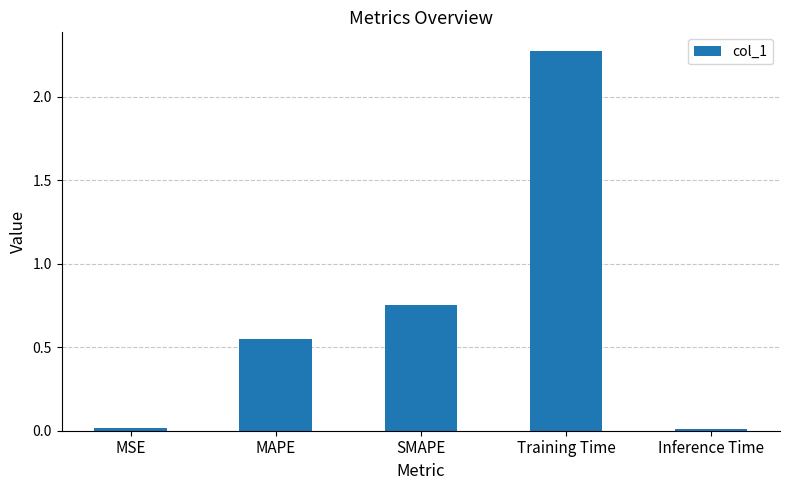

What is the label of the 5th bar from the left?

Inference Time